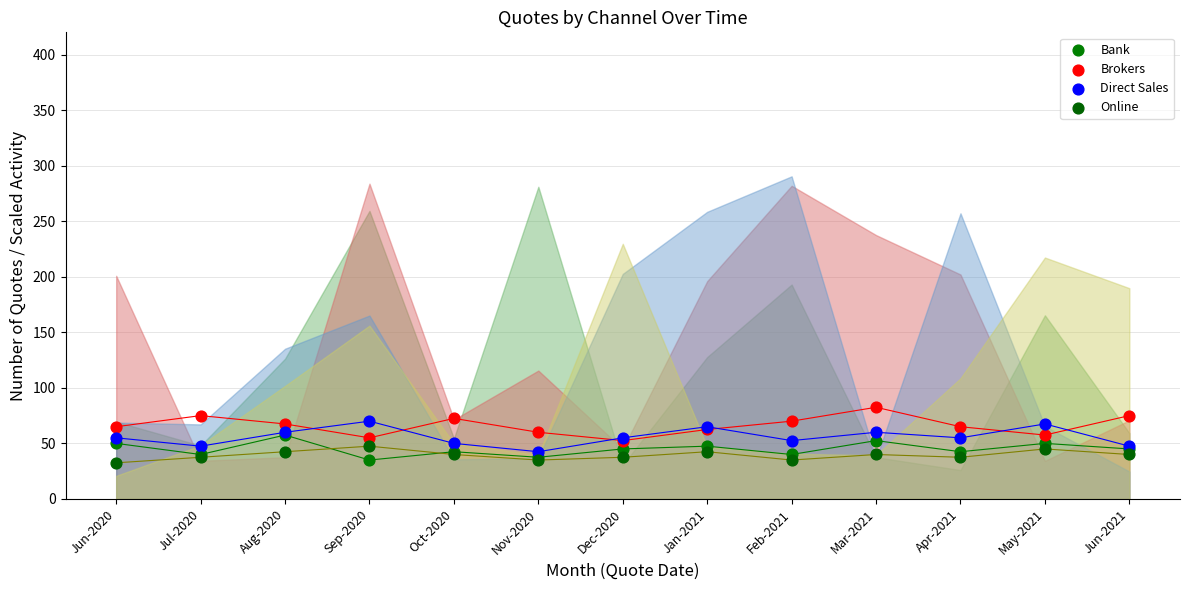

What are all the series names shown in the legend?

Bank, Brokers, Direct Sales, Online